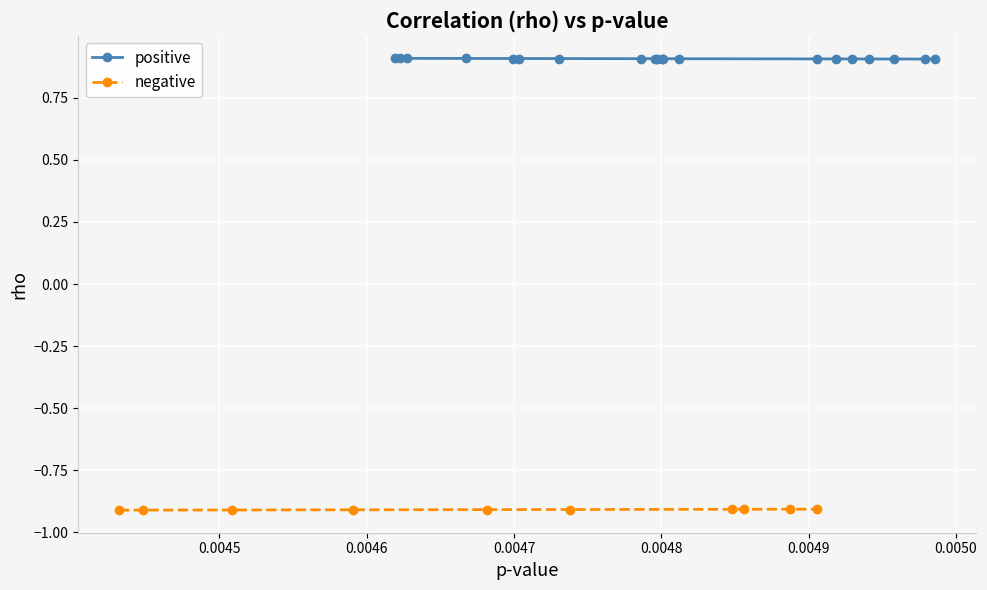

What is the value of the positive point at the 15th from the left?

0.9